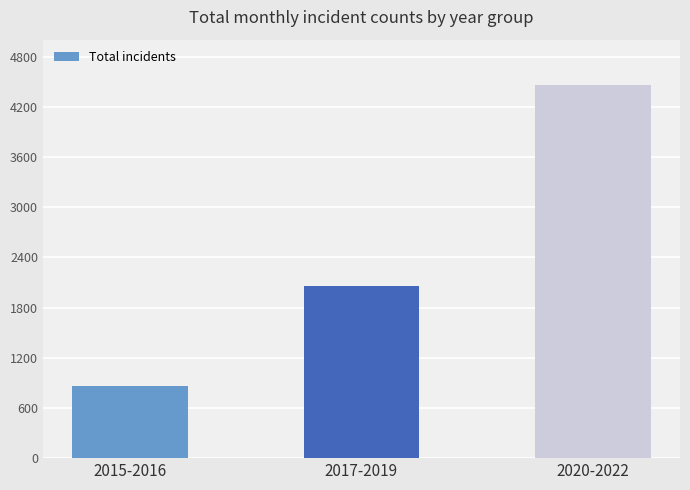

Which category has the highest value across all series?

2020-2022